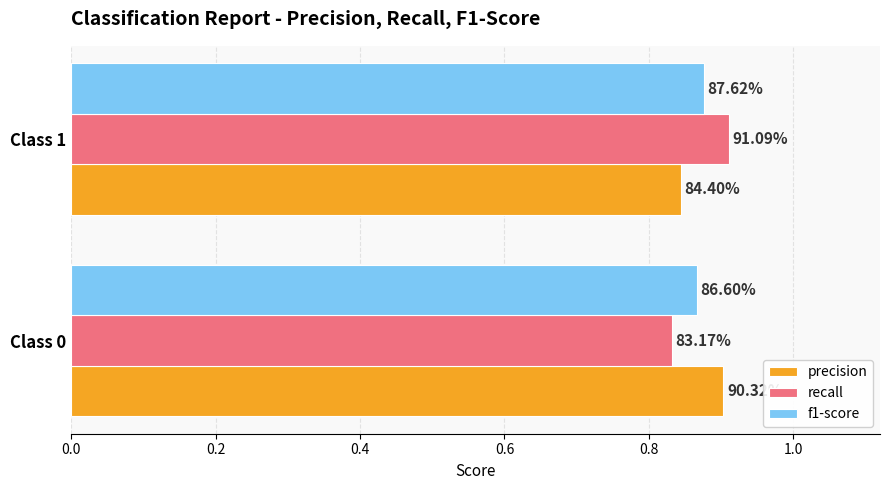

What are all the series names shown in the legend?

precision, recall, f1-score